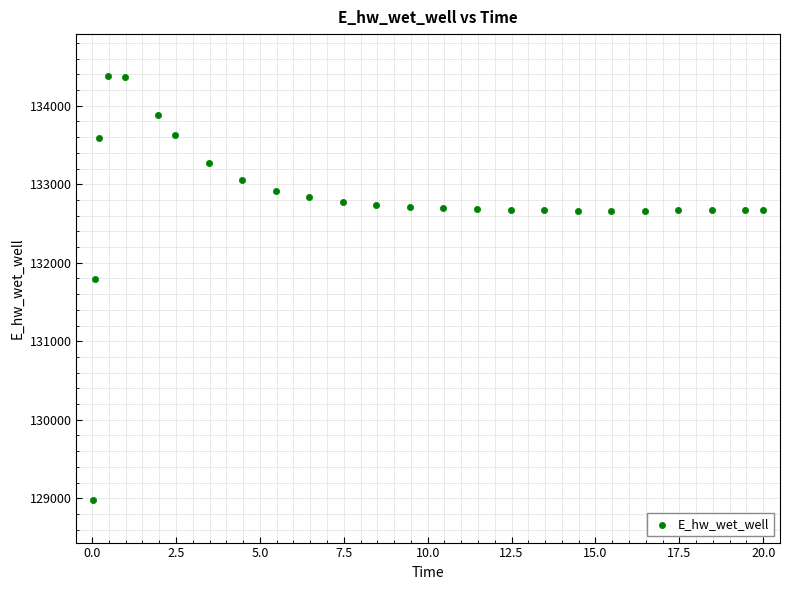

What is the range of X values (max minus min)?

20.0